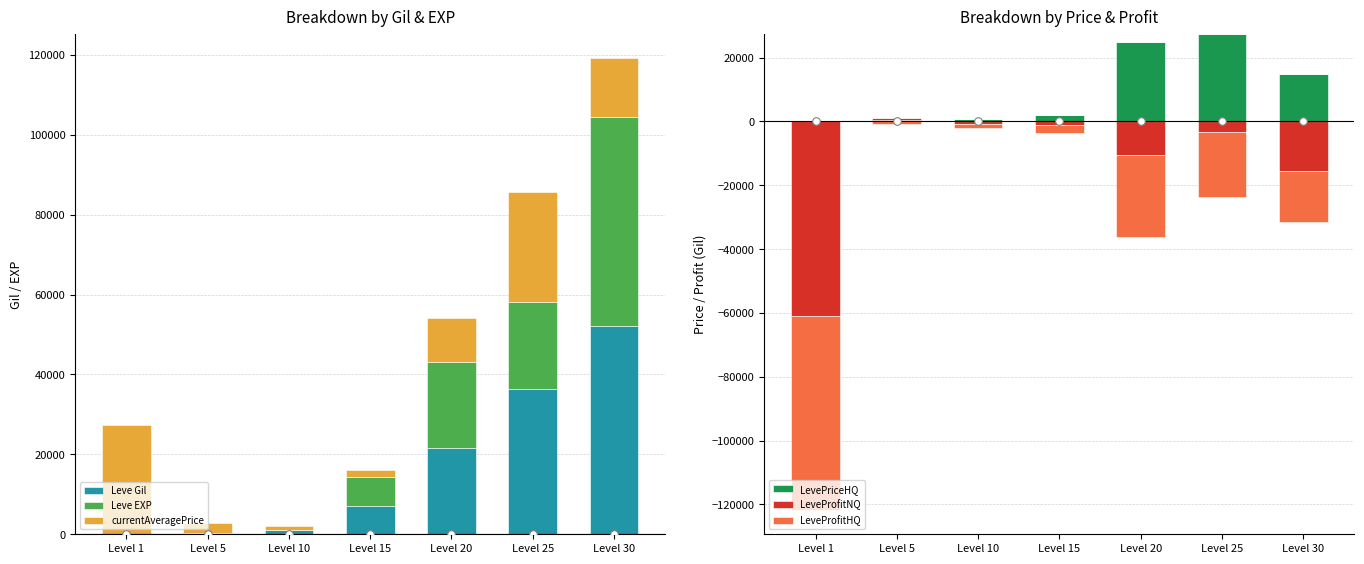

Which series has the largest Y range (max minus min)?

Leve EXP